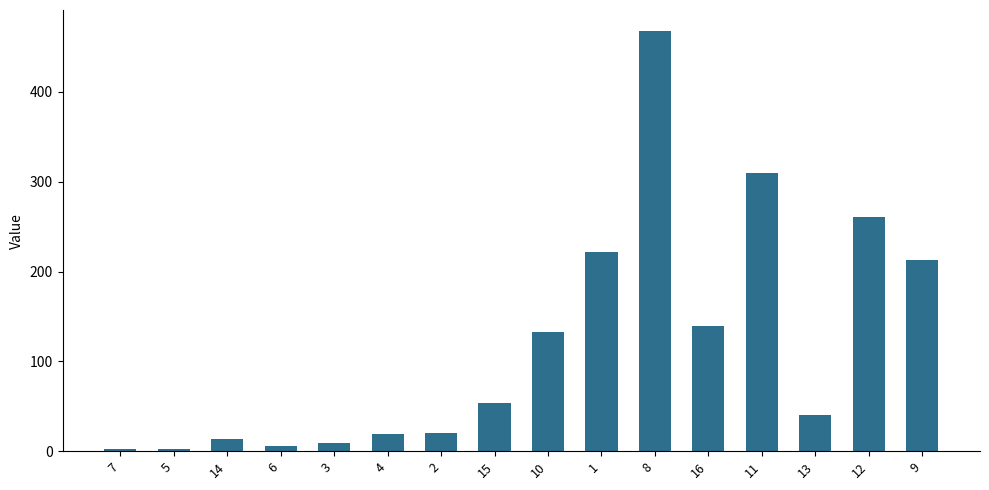

What is the difference between the second highest and minimum values?

307.3